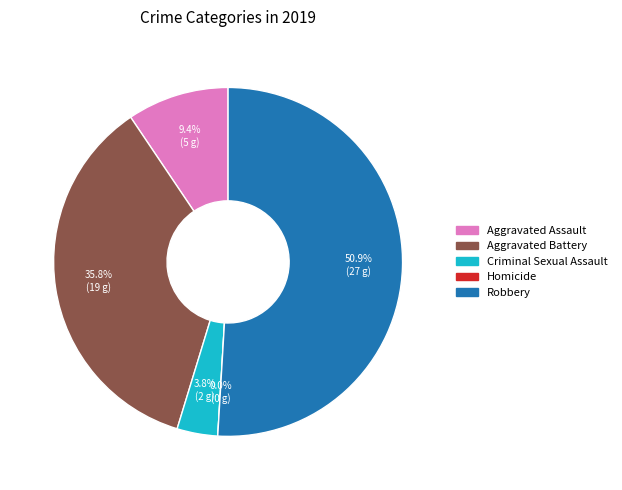

Combined, do Aggravated Assault and Robbery account for over 50%?

Yes